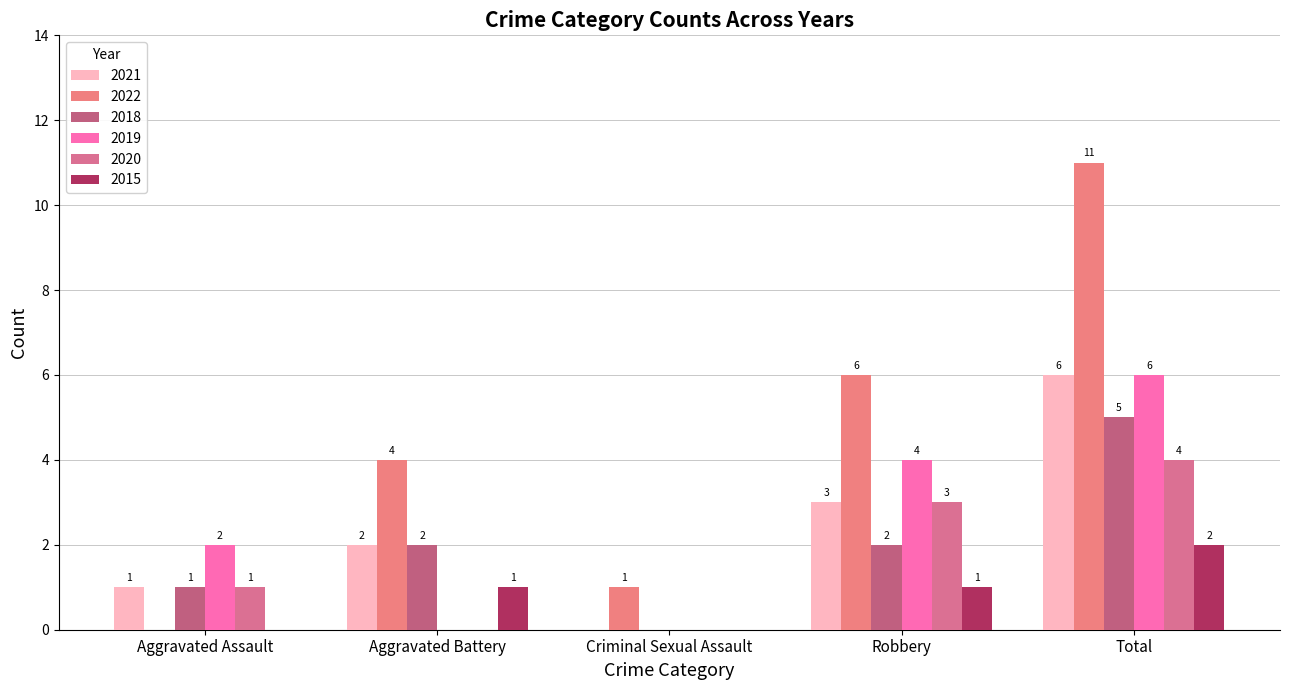

What is the average value of the 2018 series?

2